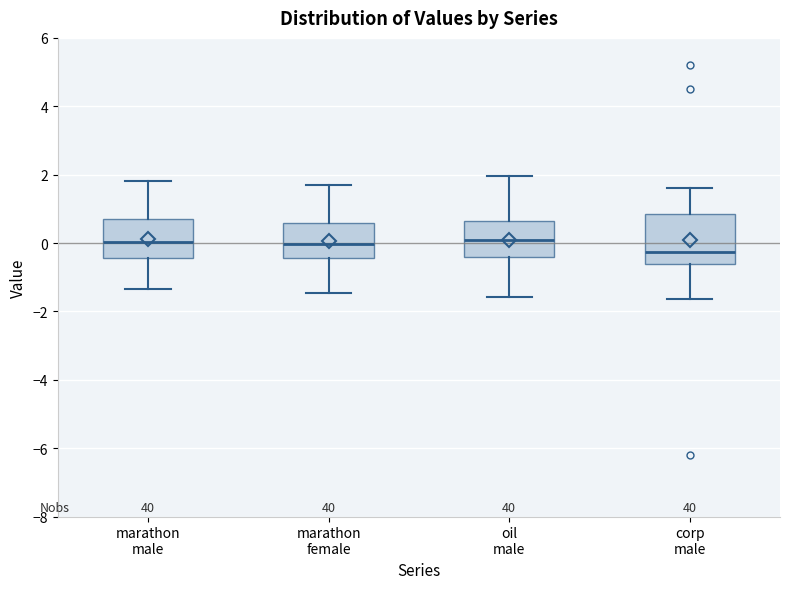

Reading left to right, transcribe this box plot: for each box, give where its median line is, the range the box spans, and where its two whiskers end, as read against the y-axis. The values are not printed on the chart, so give them approximately, as read against the axis.

marathon male: median 0.0, box -0.4 to 0.6, whiskers -1.4 to 1.8
marathon female: median 0.0, box -0.4 to 0.6, whiskers -1.4 to 1.6
oil male: median 0.2, box -0.4 to 0.6, whiskers -1.6 to 2.0
corp male: median -0.2, box -0.6 to 0.8, whiskers -1.6 to 1.6